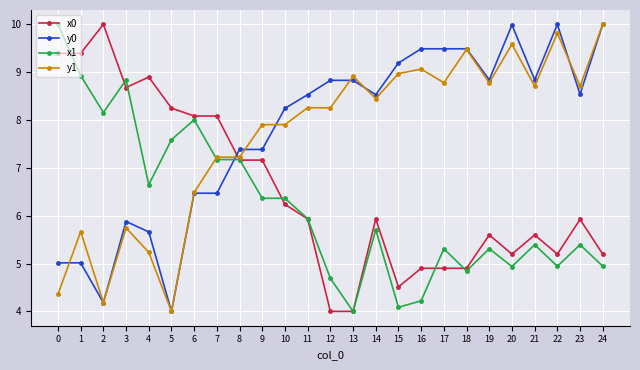

How many times do y0 and x0 cross each other?

1